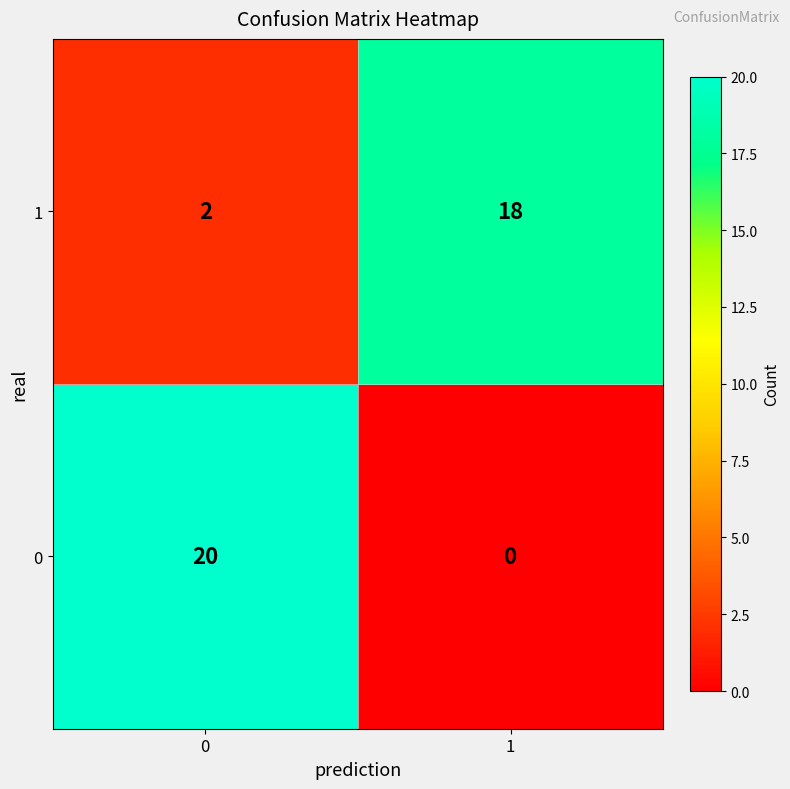

Reading left to right, what are all the values shown in this chart?

1: 2	18
0: 20	0